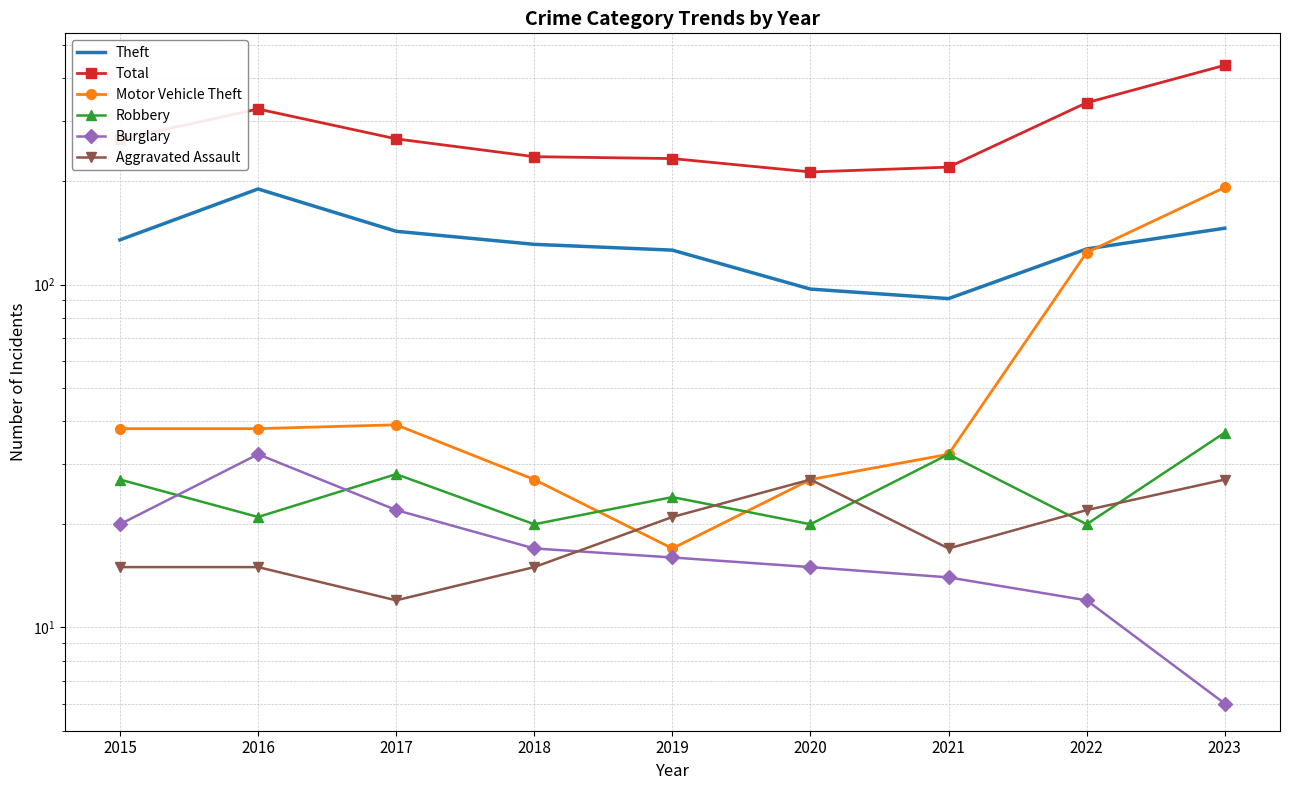

What is the sum of the Theft values at 2023 and 2015?

281